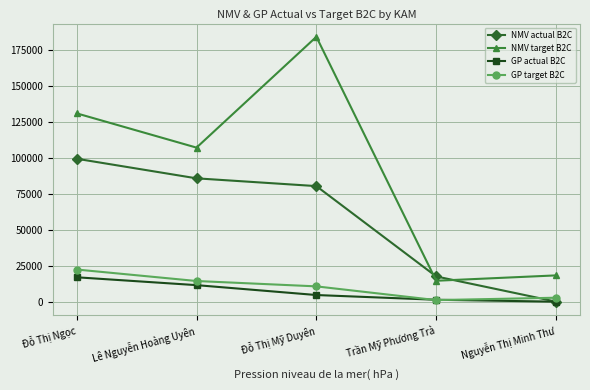

True or false: NMV target B2C and GP actual B2C intersect in this chart.

False